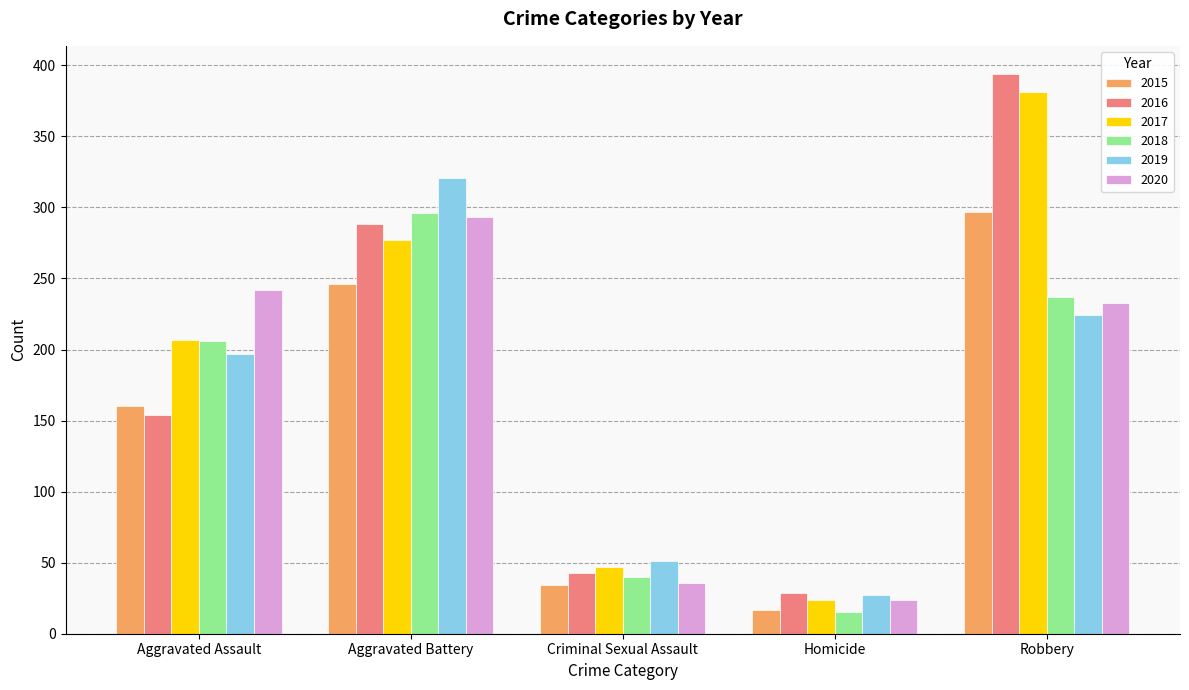

How many bars are there in each group?

6